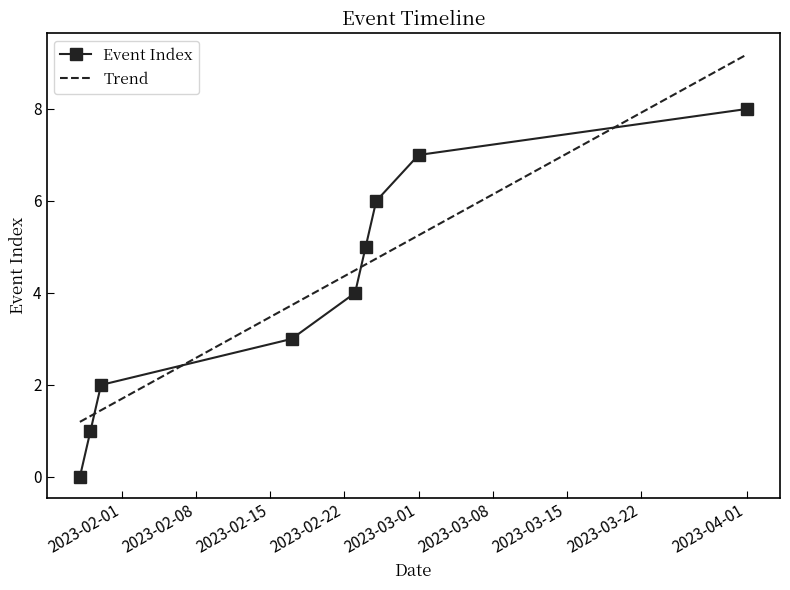

True or false: Trend has more than 0 points higher than both neighbors.

False